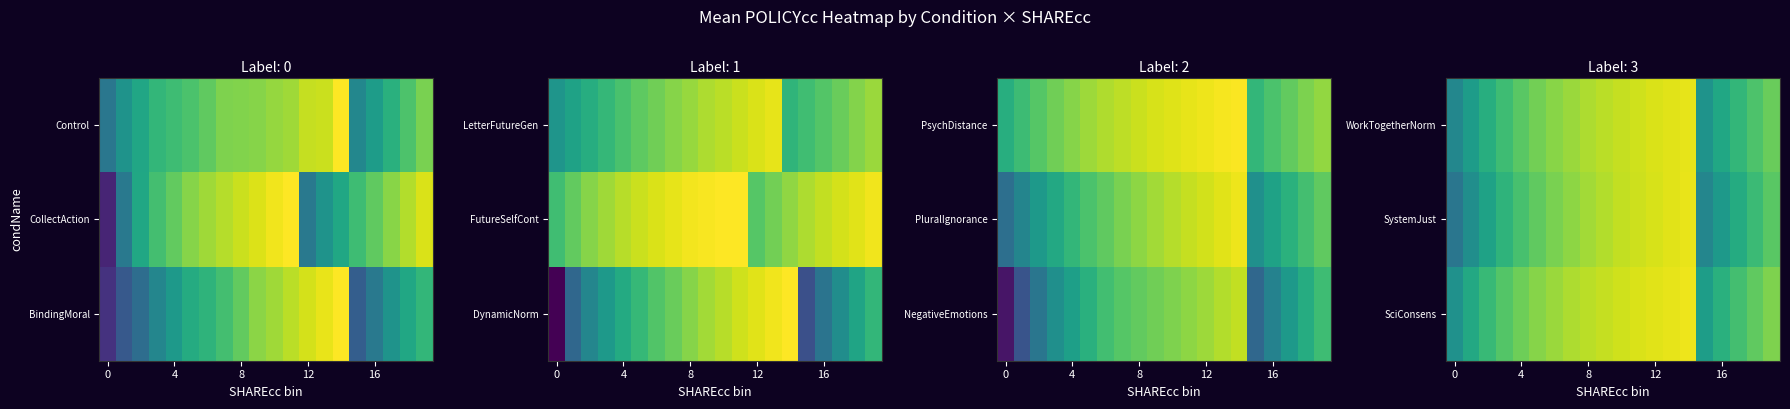

Count the number of data series in this chart.

3